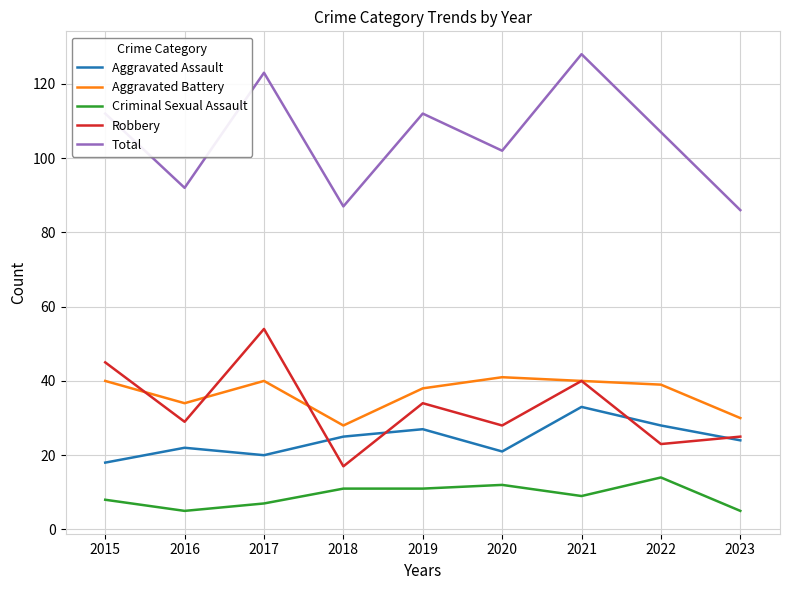

Reading right to left, transcribe all the data shown in this chart.

Aggravated Assault: 2023=24	2022=28	2021=33	2020=21	2019=27	2018=25	2017=20	2016=22	2015=18
Aggravated Battery: 2023=30	2022=39	2021=40	2020=41	2019=38	2018=28	2017=40	2016=34	2015=40
Criminal Sexual Assault: 2023=5	2022=14	2021=9	2020=12	2019=11	2018=11	2017=7	2016=5	2015=8
Robbery: 2023=25	2022=23	2021=40	2020=28	2019=34	2018=17	2017=54	2016=29	2015=45
Total: 2023=86	2022=107	2021=128	2020=102	2019=112	2018=87	2017=123	2016=92	2015=112